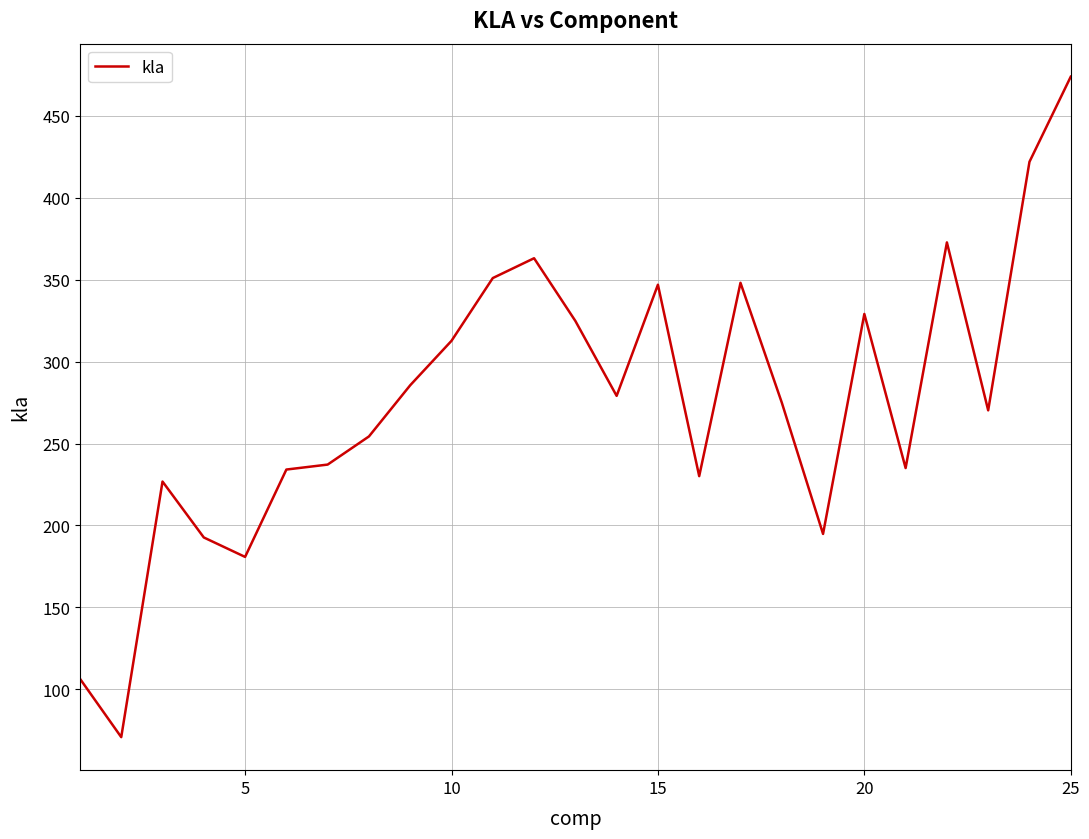

What is the smallest value displayed?

70.7